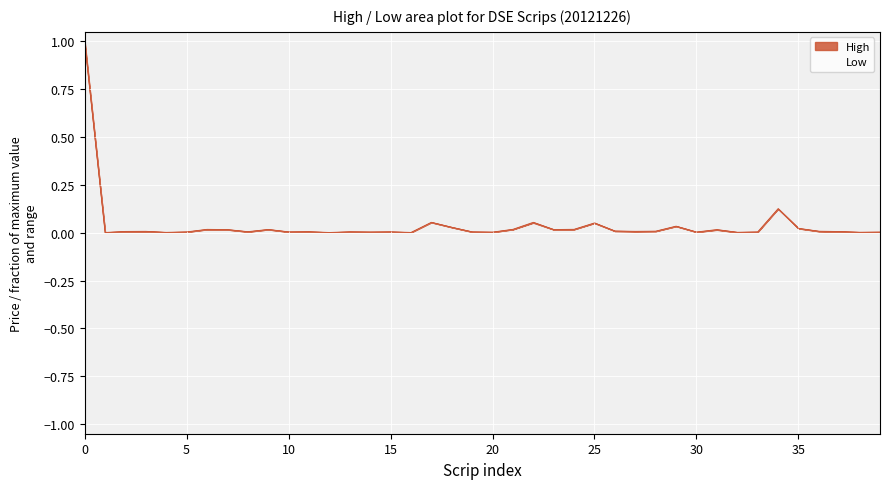

The chart shows a value of 0.0 at 39. True or false?

True